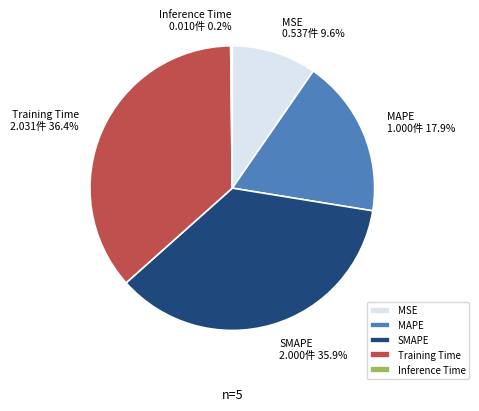

Which slice is the largest?

Training Time